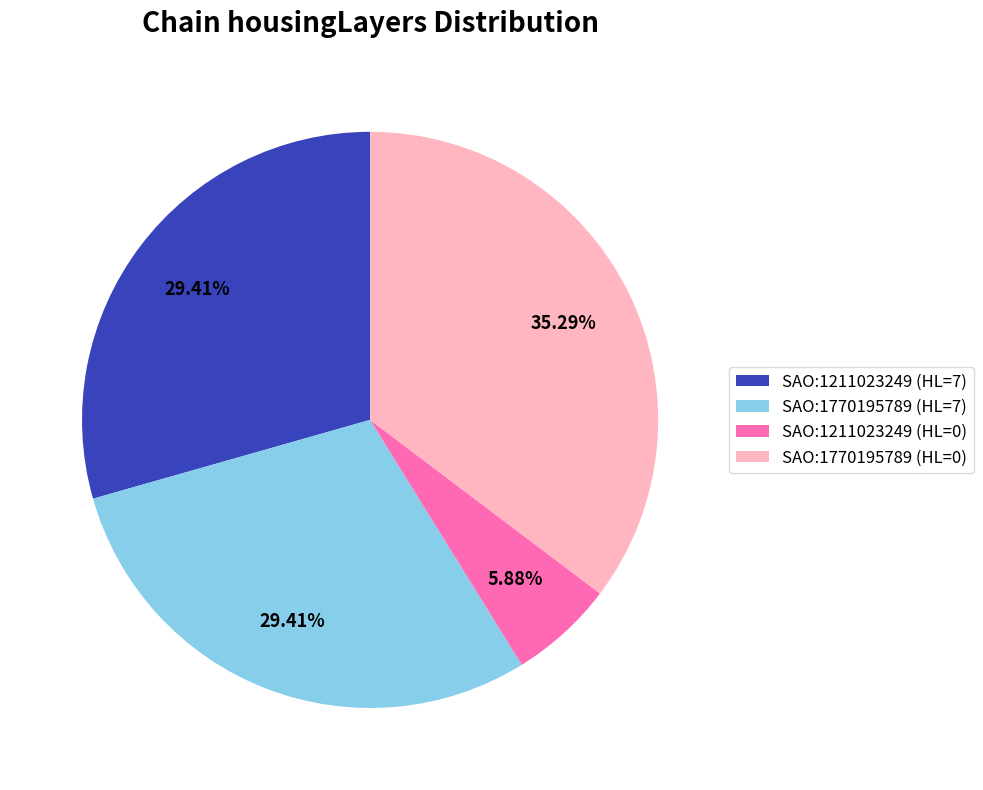

Does SAO:1770195789 (HL=7) represent more than half of the total?

No